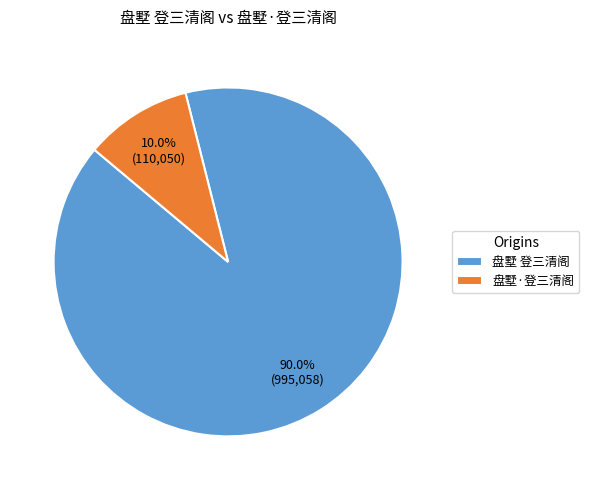

How many slices are in this pie chart?

2